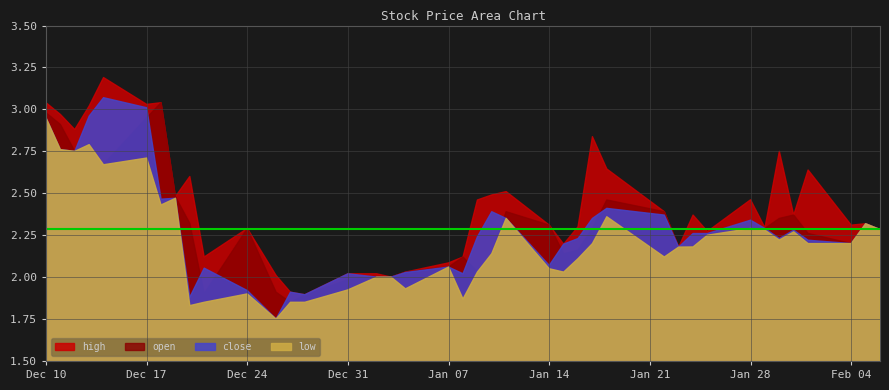

At how many categories does at least one series exceed 2?

37